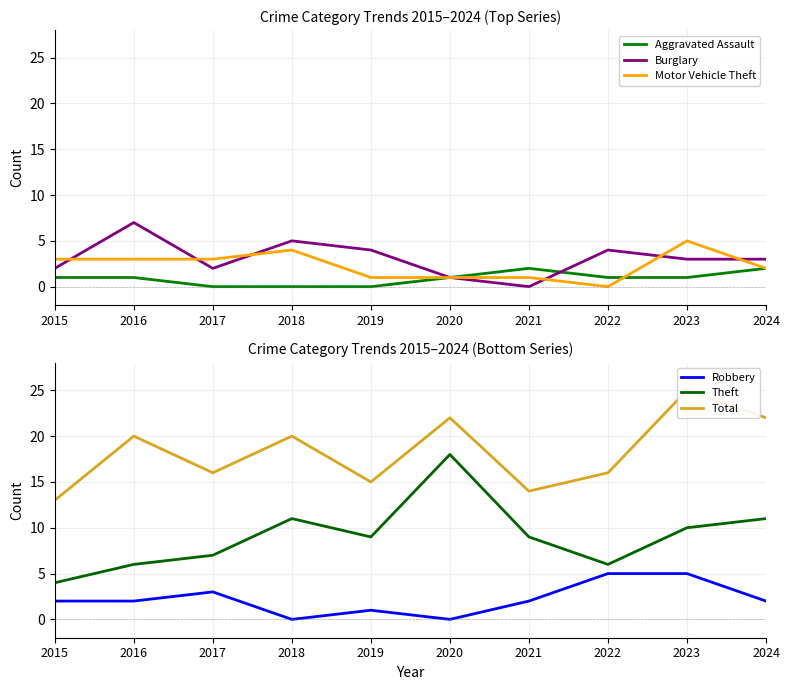

Reading left to right, transcribe all the data shown in this chart.

Aggravated Assault: 1	1	0	0	0	1	2	1	1	2
Burglary: 2	7	2	5	4	1	0	4	3	3
Motor Vehicle Theft: 3	3	3	4	1	1	1	0	5	2
Robbery: 2	2	3	0	1	0	2	5	5	2
Theft: 4	6	7	11	9	18	9	6	10	11
Total: 13	20	16	20	15	22	14	16	25	22